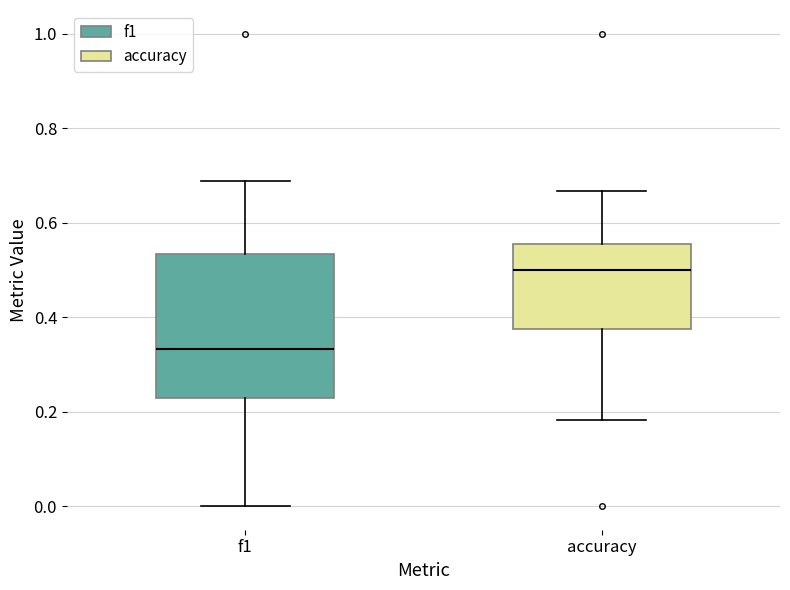

Comparing the boxes themselves (not the whiskers), which one is the tallest?

f1